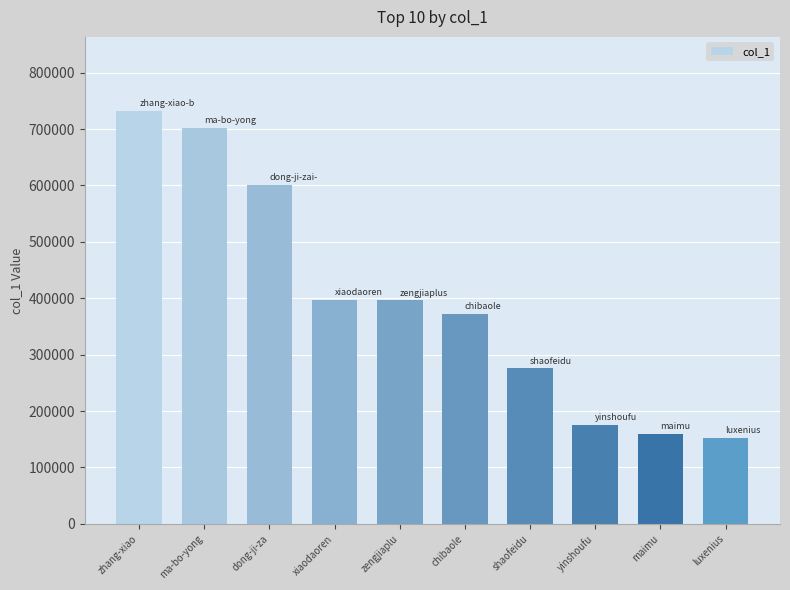

What is the greatest value displayed?

731673